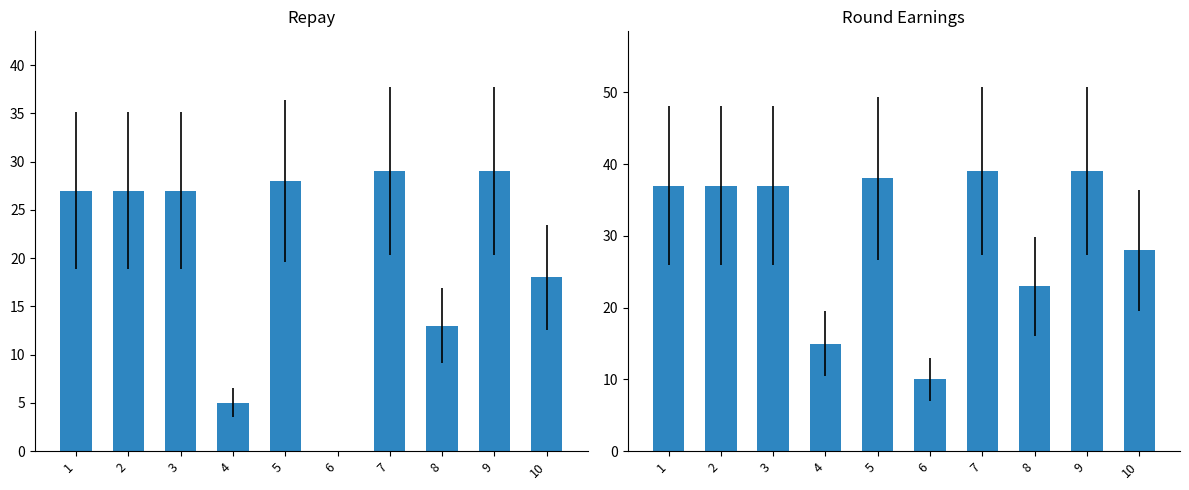

Reading right to left, what are all the values shown in this chart?

repay: 10=18	9=29	8=13	7=29	6=0	5=28	4=5	3=27	2=27	1=27
round_earnings: 10=28	9=39	8=23	7=39	6=10	5=38	4=15	3=37	2=37	1=37